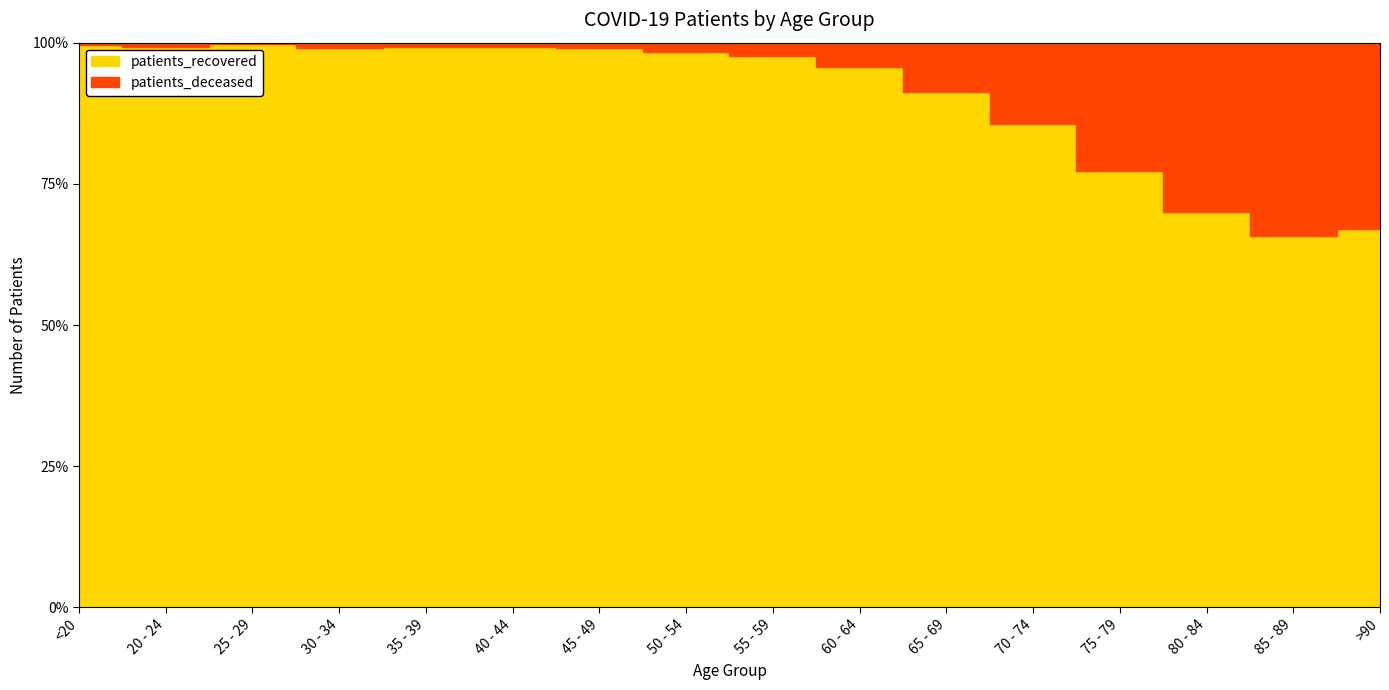

What is the difference between the highest and lowest values at 80 - 84?

2600